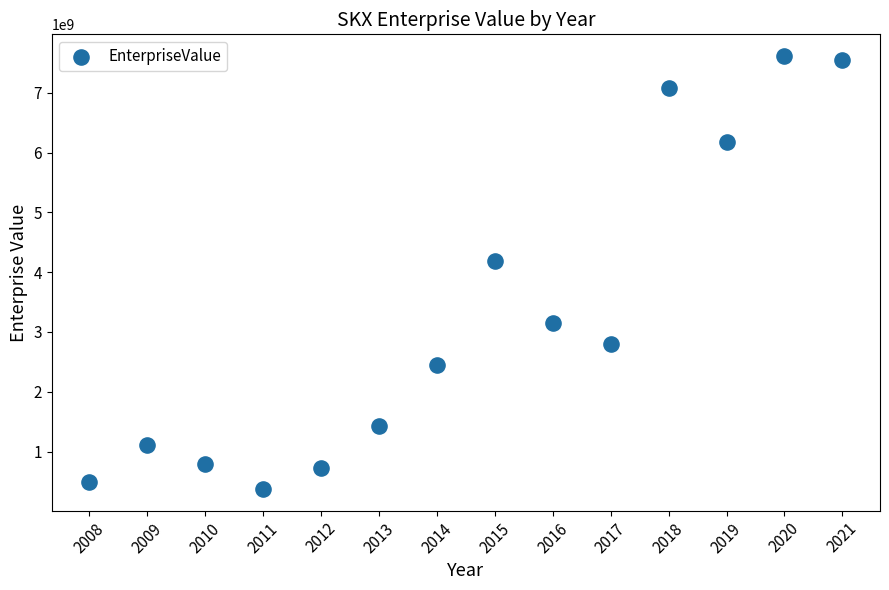

What is the range of X values (max minus min)?

13.0